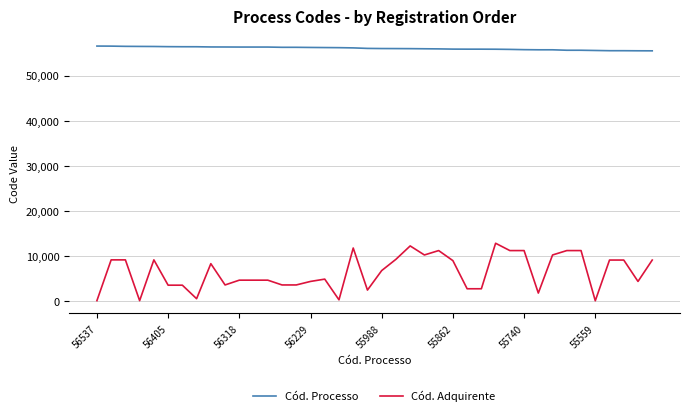

What is the maximum value shown in the chart?

56537